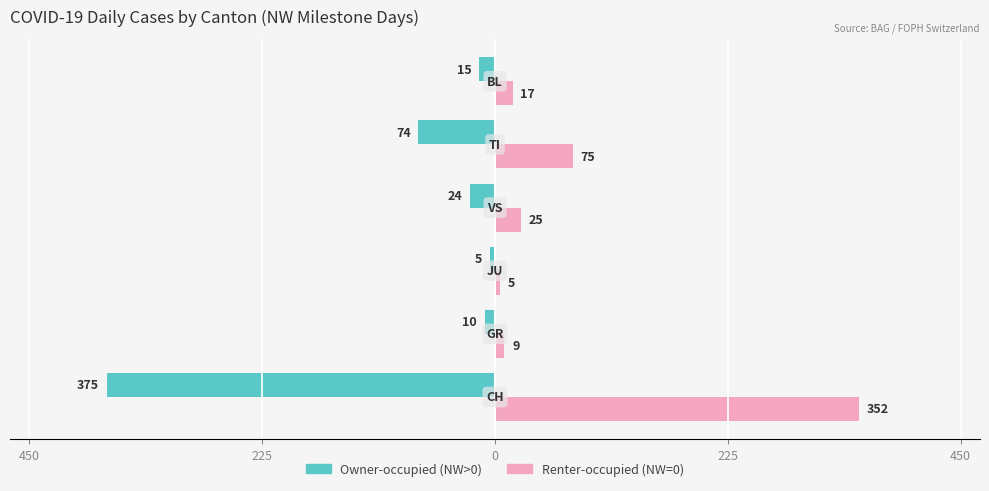

What are all the series names shown in the legend?

Owner-occupied (NW>0), Renter-occupied (NW=0)